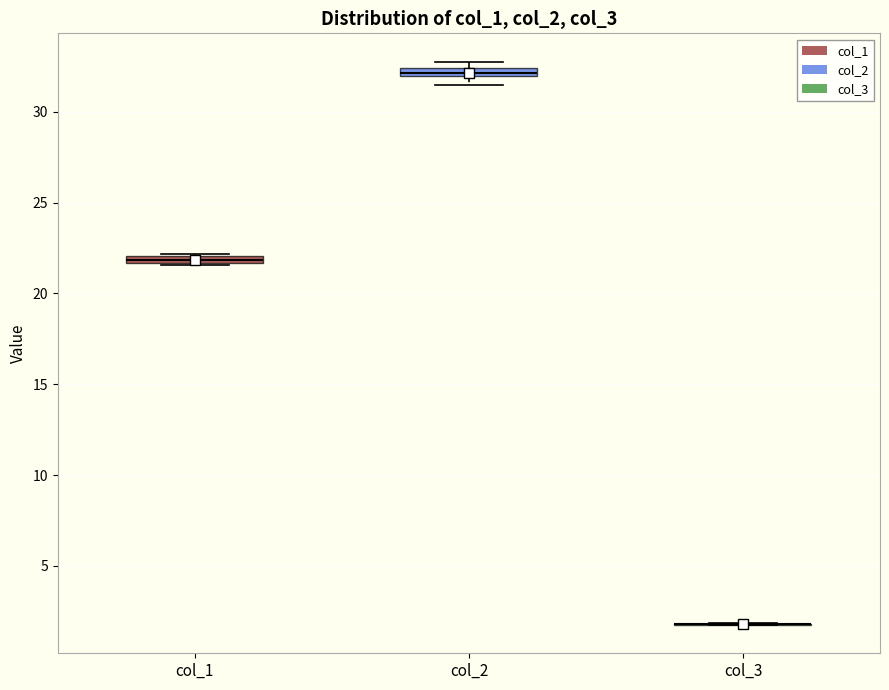

Where is the upper edge of the box for col_2 on the y-axis? The values are not printed on the chart, so give them approximately, as read against the axis.

32.5